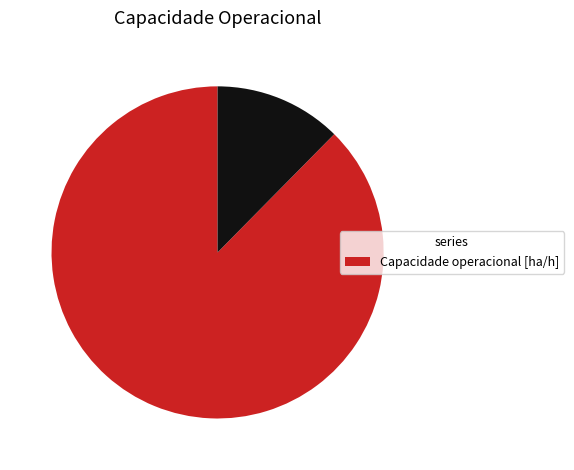

Does any single category account for the majority?

Yes